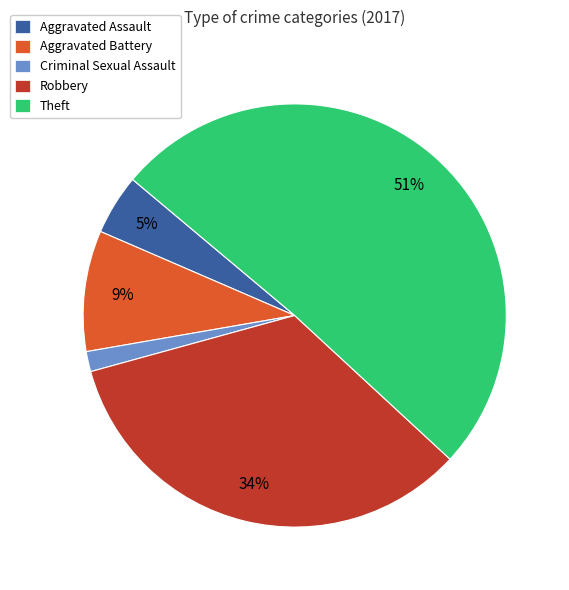

Do Robbery and Aggravated Assault together represent more than half of the pie?

No